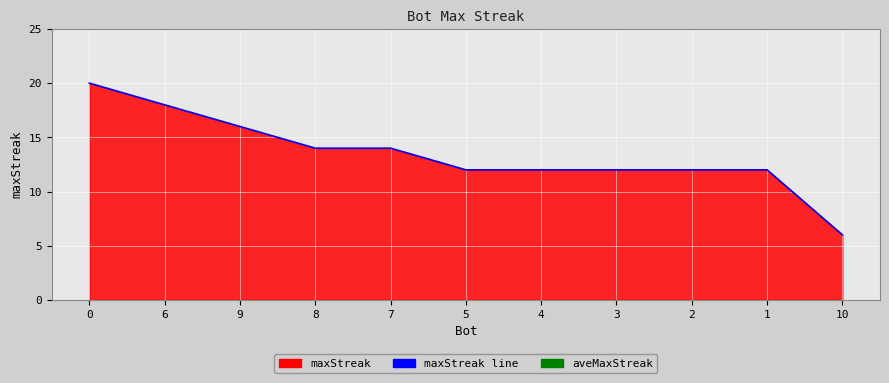

The maxStreak line series shows 18.0 at 6. True or false?

True